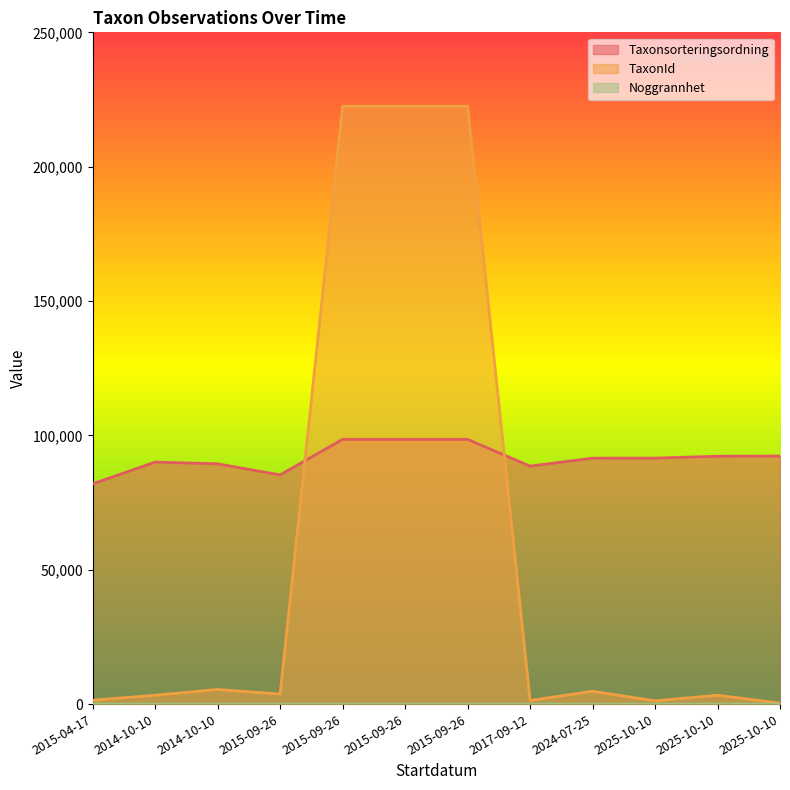

Reading left to right, list all the values displayed in this chart.

Taxonsorteringsordning: 81972	90074	89412	85301	98520	98520	98520	88566	91524	91542	92242	92310
TaxonId: 1445	3298	5442	3739	222498	222498	222498	1334	4786	1202	3298	366
Noggrannhet: 25	10	10	10	10	10	10	10	10	10	10	25